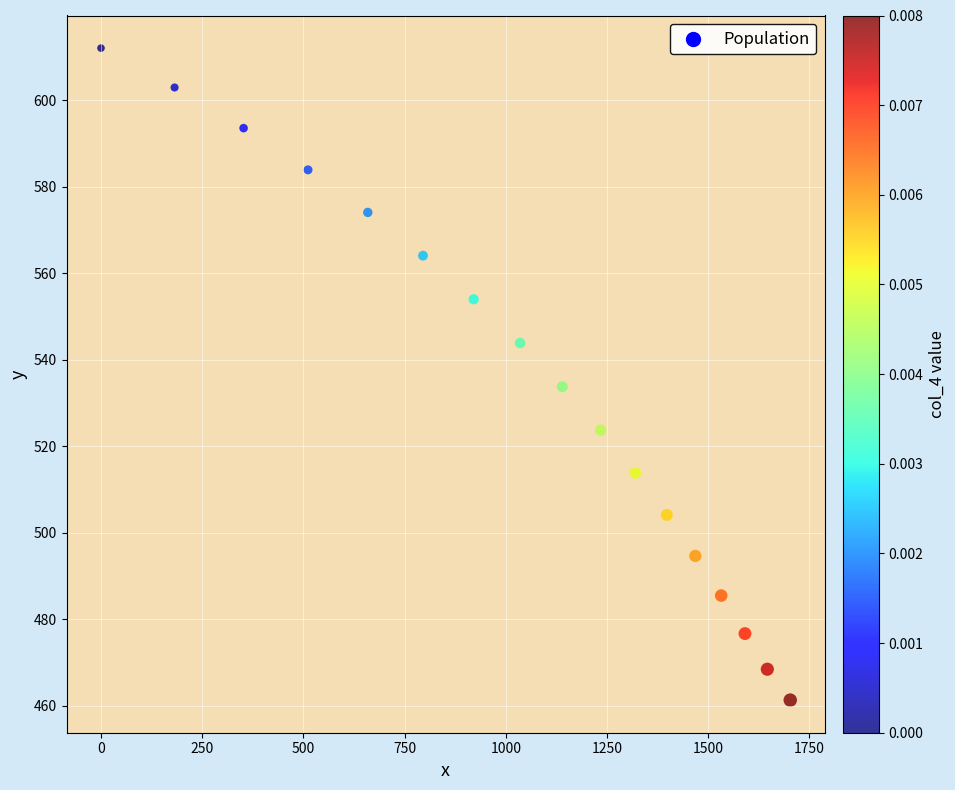

What Y value in the scatter plot is closest to 536?

533.7